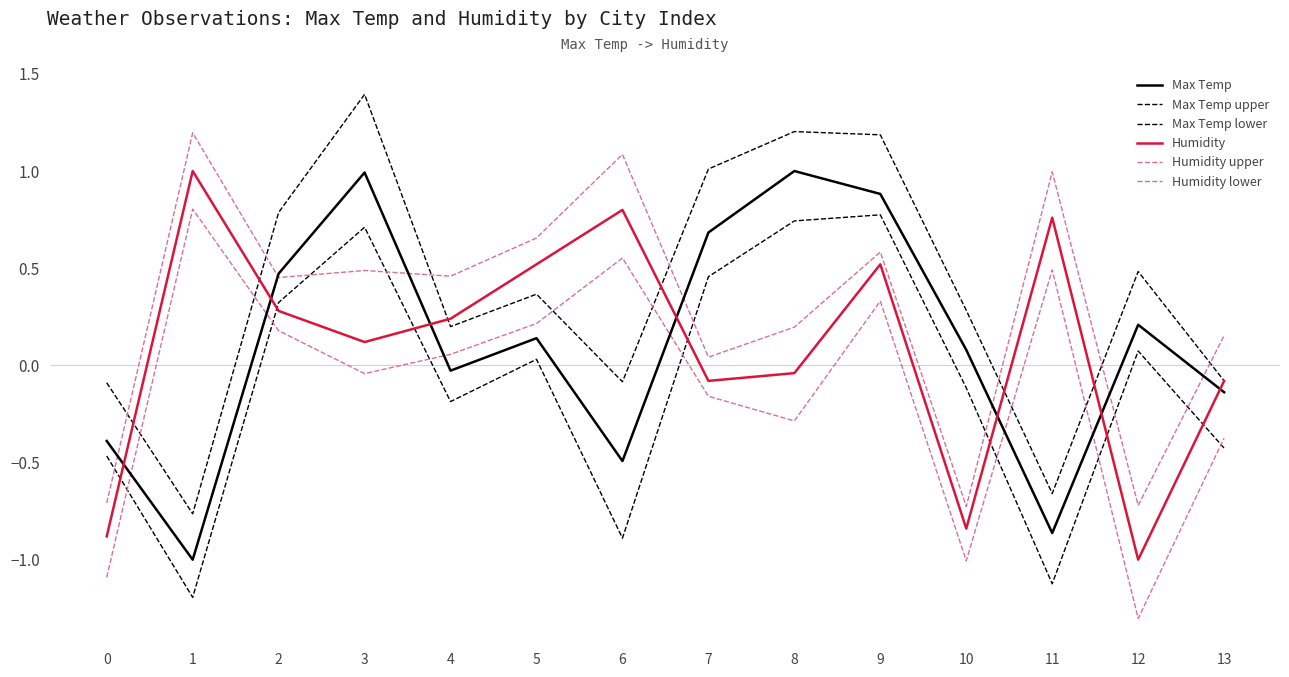

Reading left to right, what are all the values shown in this chart?

Max Temp: 0=-0.4	1=-1.0	2=0.5	3=1.0	4=-0.0	5=0.1	6=-0.5	7=0.7	8=1.0	9=0.9	10=0.1	11=-0.9	12=0.2	13=-0.1
Max Temp upper: 0=-0.1	1=-0.8	2=0.8	3=1.4	4=0.2	5=0.4	6=-0.1	7=1.0	8=1.2	9=1.2	10=0.3	11=-0.7	12=0.5	13=-0.1
Max Temp lower: 0=-0.5	1=-1.2	2=0.3	3=0.7	4=-0.2	5=0.0	6=-0.9	7=0.5	8=0.7	9=0.8	10=-0.1	11=-1.1	12=0.1	13=-0.4
Humidity: 0=-0.9	1=1.0	2=0.3	3=0.1	4=0.2	5=0.5	6=0.8	7=-0.1	8=-0.0	9=0.5	10=-0.8	11=0.8	12=-1.0	13=-0.1
Humidity upper: 0=-0.7	1=1.2	2=0.5	3=0.5	4=0.5	5=0.7	6=1.1	7=0.0	8=0.2	9=0.6	10=-0.7	11=1.0	12=-0.7	13=0.2
Humidity lower: 0=-1.1	1=0.8	2=0.2	3=-0.0	4=0.1	5=0.2	6=0.6	7=-0.2	8=-0.3	9=0.3	10=-1.0	11=0.5	12=-1.3	13=-0.4